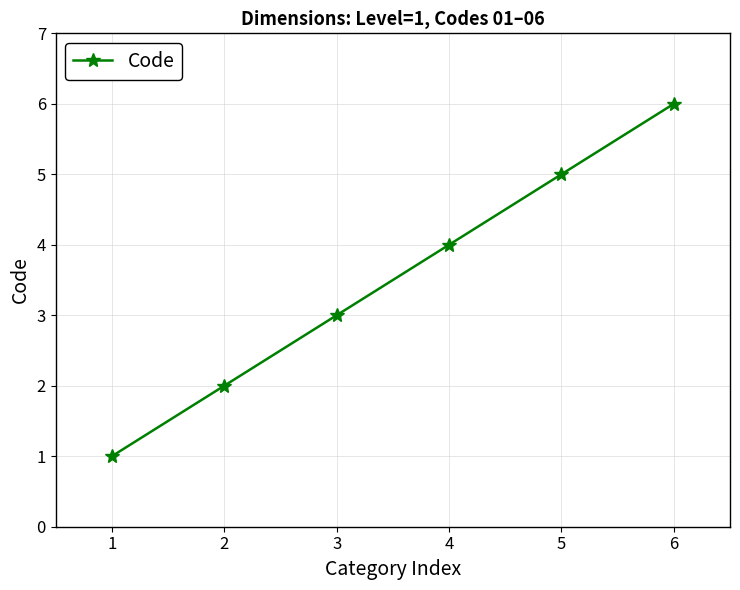

Which label corresponds to the largest value in the chart?

6